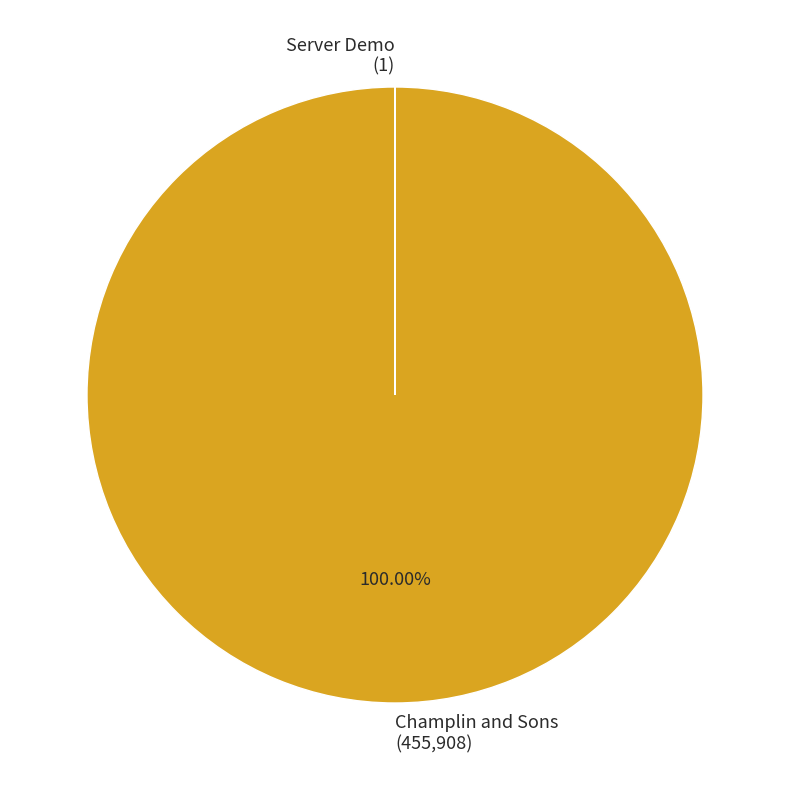

Is there any slice that represents more than half of the pie?

Yes